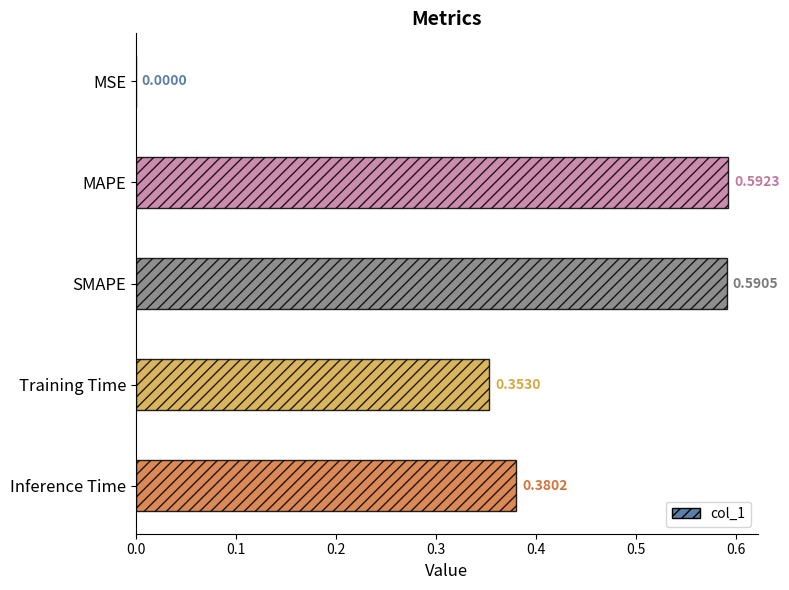

At which label is the value closest to 0?

MSE